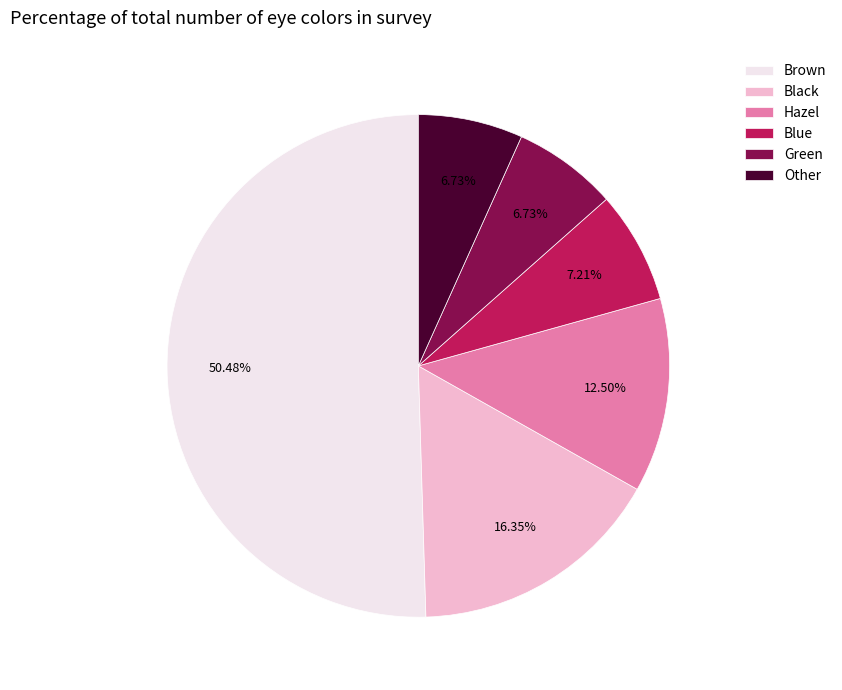

The Blue slice represents 7% of the pie. True or false?

True